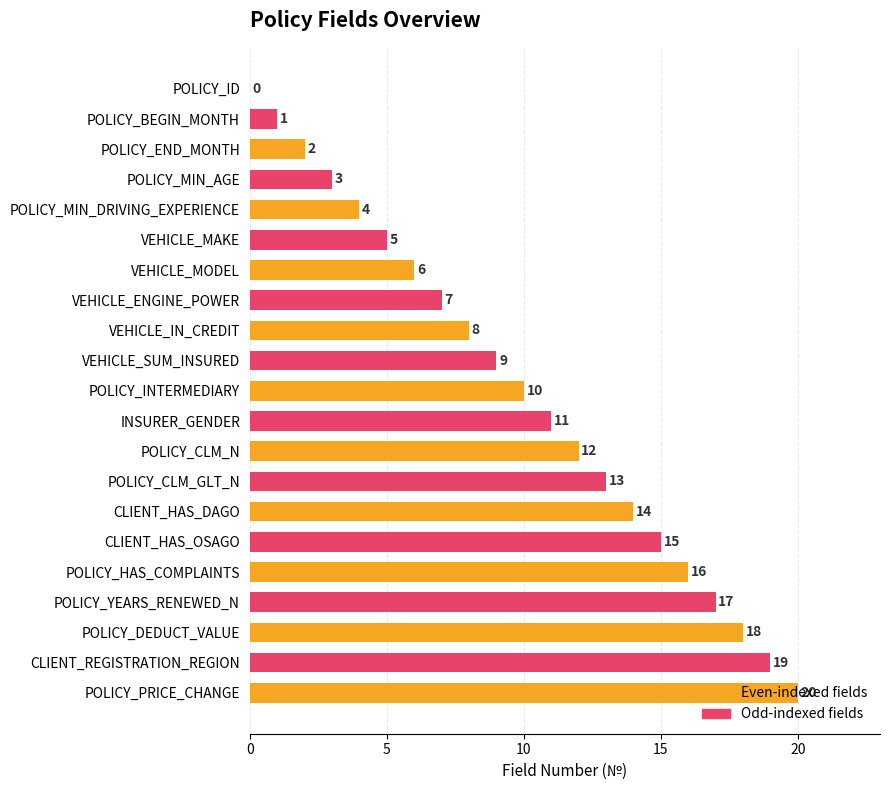

Which has a higher value, CLIENT_HAS_OSAGO or VEHICLE_MODEL?

CLIENT_HAS_OSAGO